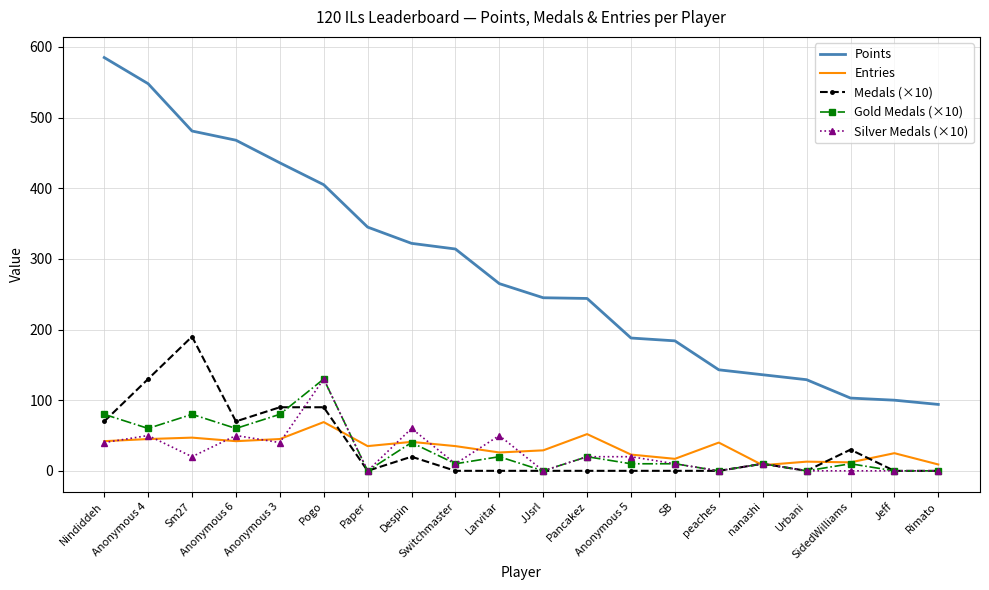

Which series has the widest spread of values?

Points